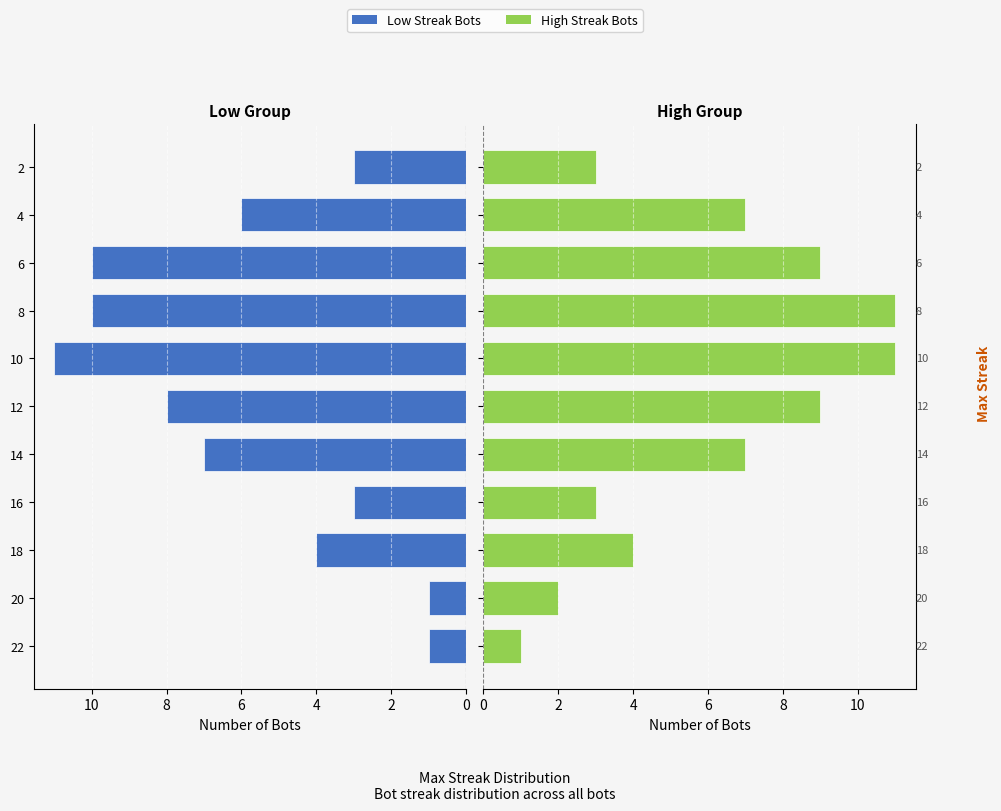

Count the High Streak Bots values in the range 3 to 9.

7